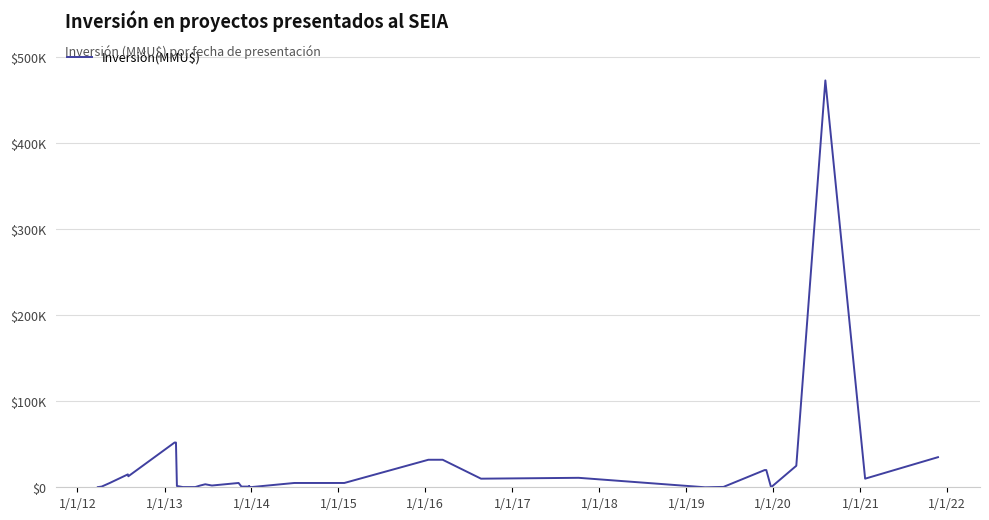

The chart shows a value of 3385 at 22. True or false?

False